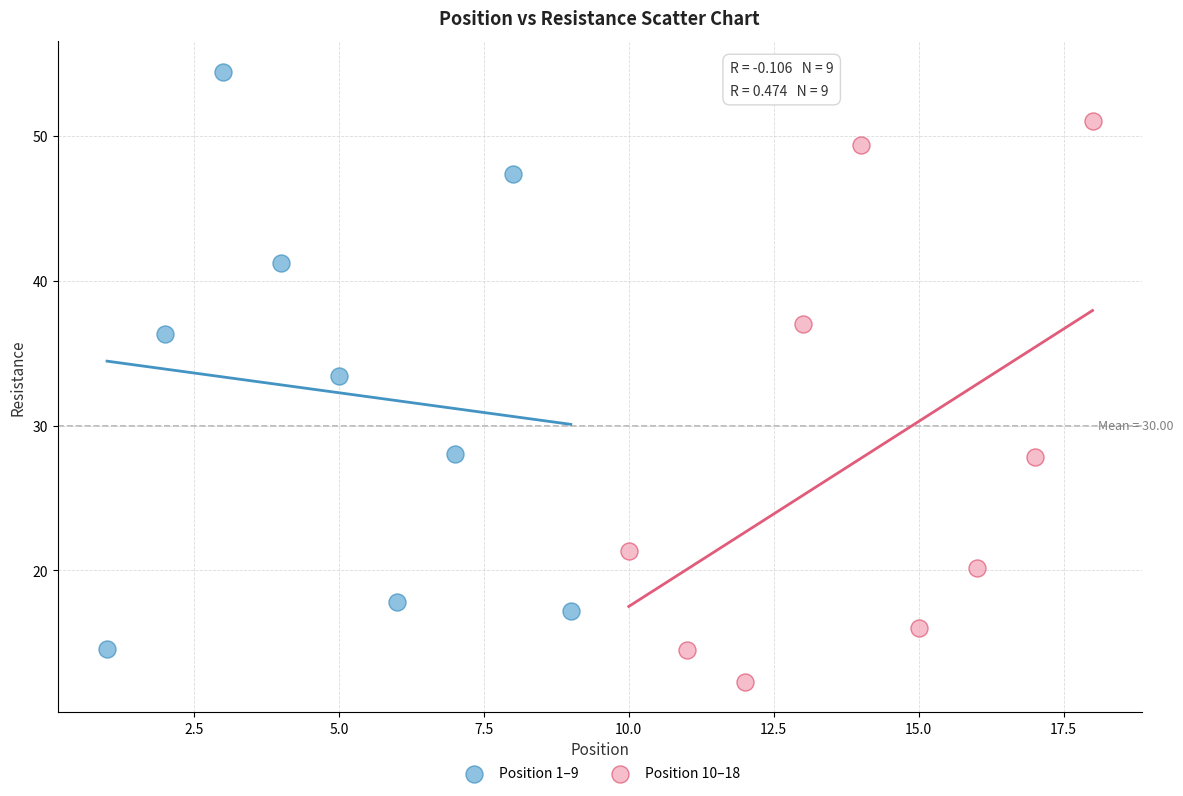

Which series reaches the minimum Y coordinate?

Position 10–18